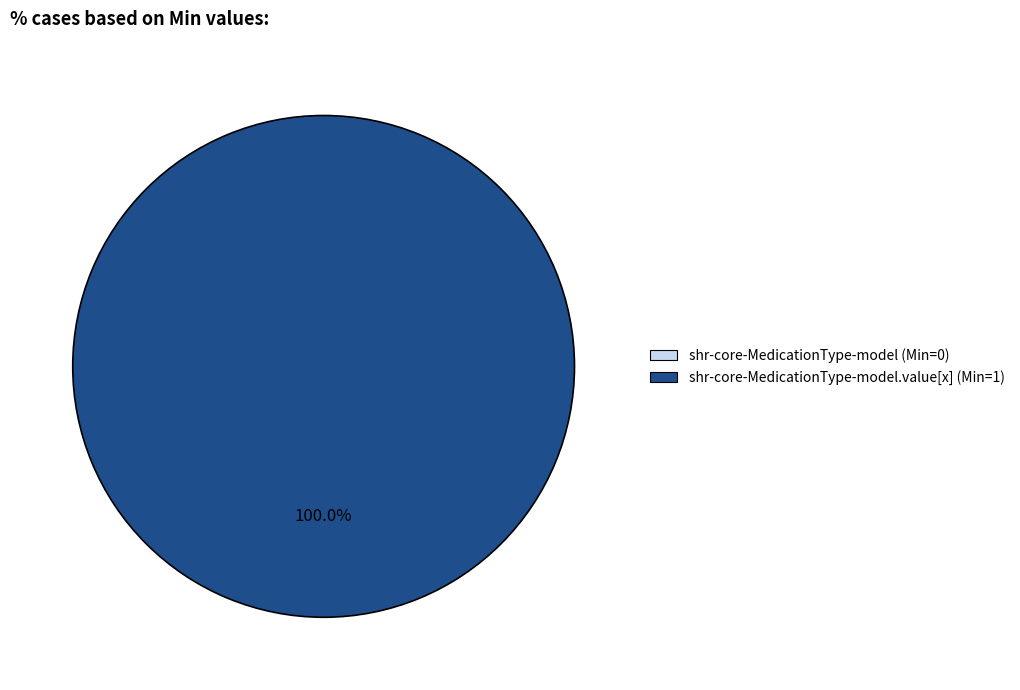

Count the number of slices in the pie.

1